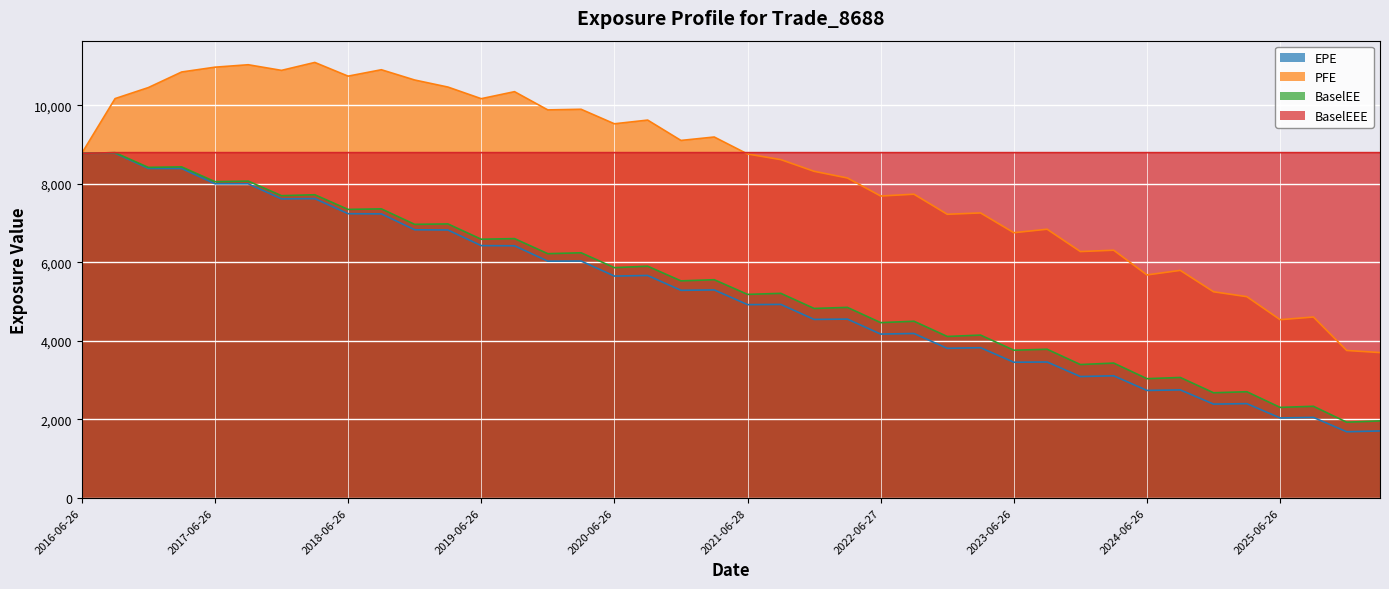

Reading left to right, list all the values displayed in this chart.

EPE: 2016-06-26=8780.9	2016-09-26=8784.2	2016-12-28=8395.1	2017-03-27=8394.2	2017-06-26=8005.0	2017-09-26=8003.9	2017-12-27=7619.4	2018-03-26=7627.3	2018-06-26=7242.7	2018-09-26=7238.1	2018-12-27=6833.3	2019-03-26=6827.2	2019-06-26=6429.4	2019-09-26=6425.0	2019-12-27=6033.4	2020-03-26=6036.9	2020-06-26=5653.6	2020-09-28=5668.4	2020-12-29=5290.6	2021-03-26=5300.6	2021-06-28=4926.3	2021-09-27=4931.9	2021-12-29=4549.2	2022-03-28=4557.1	2022-06-27=4175.8	2022-09-26=4190.9	2022-12-28=3812.9	2023-03-27=3829.1	2023-06-26=3458.6	2023-09-26=3464.5	2023-12-27=3093.6	2024-03-26=3113.1	2024-06-26=2739.8	2024-09-26=2753.8	2024-12-27=2391.9	2025-03-26=2403.9	2025-06-26=2039.0	2025-09-26=2053.3	2025-12-29=1687.6	2026-03-26=1707.8
PFE: 2016-06-26=8780.9	2016-09-26=10174.7	2016-12-28=10455.6	2017-03-27=10852.5	2017-06-26=10975.1	2017-09-26=11037.3	2017-12-27=10893.9	2018-03-26=11095.9	2018-06-26=10746.8	2018-09-26=10910.0	2018-12-27=10648.5	2019-03-26=10468.7	2019-06-26=10172.8	2019-09-26=10351.4	2019-12-27=9886.7	2020-03-26=9902.7	2020-06-26=9533.1	2020-09-28=9627.1	2020-12-29=9108.9	2021-03-26=9196.1	2021-06-28=8763.7	2021-09-27=8620.0	2021-12-29=8322.6	2022-03-28=8152.3	2022-06-27=7693.2	2022-09-26=7739.0	2022-12-28=7227.9	2023-03-27=7262.2	2023-06-26=6758.5	2023-09-26=6846.8	2023-12-27=6278.2	2024-03-26=6312.4	2024-06-26=5682.7	2024-09-26=5798.5	2024-12-27=5253.7	2025-03-26=5128.8	2025-06-26=4542.1	2025-09-26=4610.7	2025-12-29=3758.4	2026-03-26=3705.1
BaselEE: 2016-06-26=8780.9	2016-09-26=8798.1	2016-12-28=8422.0	2017-03-27=8435.1	2017-06-26=8058.2	2017-09-26=8072.5	2017-12-27=7701.4	2018-03-26=7725.5	2018-06-26=7351.8	2018-09-26=7365.7	2018-12-27=6971.3	2019-03-26=6982.1	2019-06-26=6592.0	2019-09-26=6607.8	2019-12-27=6224.2	2020-03-26=6246.8	2020-06-26=5868.2	2020-09-28=5905.1	2020-12-29=5531.3	2021-03-26=5560.6	2021-06-28=5187.0	2021-09-27=5213.6	2021-12-29=4828.6	2022-03-28=4856.0	2022-06-27=4467.4	2022-09-26=4502.9	2022-12-28=4115.0	2023-03-27=4150.0	2023-06-26=3764.7	2023-09-26=3789.2	2023-12-27=3399.7	2024-03-26=3437.1	2024-06-26=3039.5	2024-09-26=3070.5	2024-12-27=2680.5	2025-03-26=2707.1	2025-06-26=2307.8	2025-09-26=2336.4	2025-12-29=1930.8	2026-03-26=1963.8
BaselEEE: 2016-06-26=8780.9	2016-09-26=8798.1	2016-12-28=8798.1	2017-03-27=8798.1	2017-06-26=8798.1	2017-09-26=8798.1	2017-12-27=8798.1	2018-03-26=8798.1	2018-06-26=8798.1	2018-09-26=8798.1	2018-12-27=8798.1	2019-03-26=8798.1	2019-06-26=8798.1	2019-09-26=8798.1	2019-12-27=8798.1	2020-03-26=8798.1	2020-06-26=8798.1	2020-09-28=8798.1	2020-12-29=8798.1	2021-03-26=8798.1	2021-06-28=8798.1	2021-09-27=8798.1	2021-12-29=8798.1	2022-03-28=8798.1	2022-06-27=8798.1	2022-09-26=8798.1	2022-12-28=8798.1	2023-03-27=8798.1	2023-06-26=8798.1	2023-09-26=8798.1	2023-12-27=8798.1	2024-03-26=8798.1	2024-06-26=8798.1	2024-09-26=8798.1	2024-12-27=8798.1	2025-03-26=8798.1	2025-06-26=8798.1	2025-09-26=8798.1	2025-12-29=8798.1	2026-03-26=8798.1